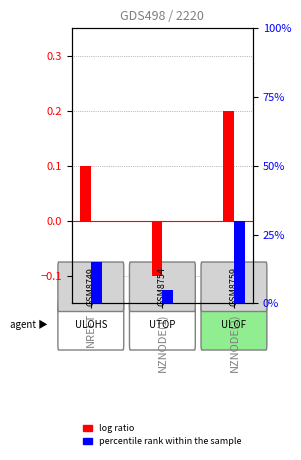

What is the average value of the log ratio series?

0.1